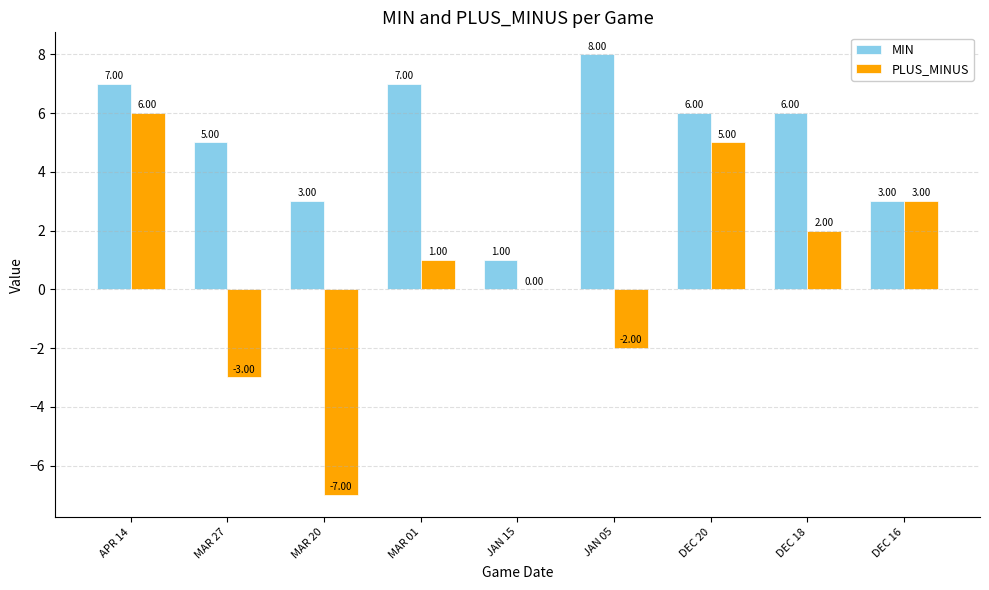

What is the sum of the PLUS_MINUS values at JAN 05 and MAR 27?

-5